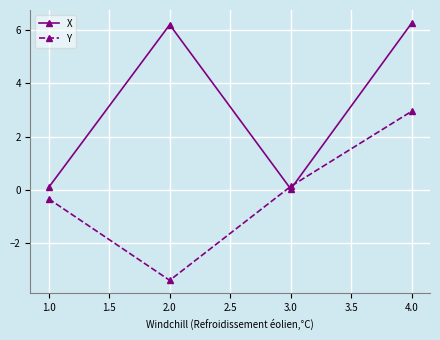

Where is the first local minimum for Y?

2.0